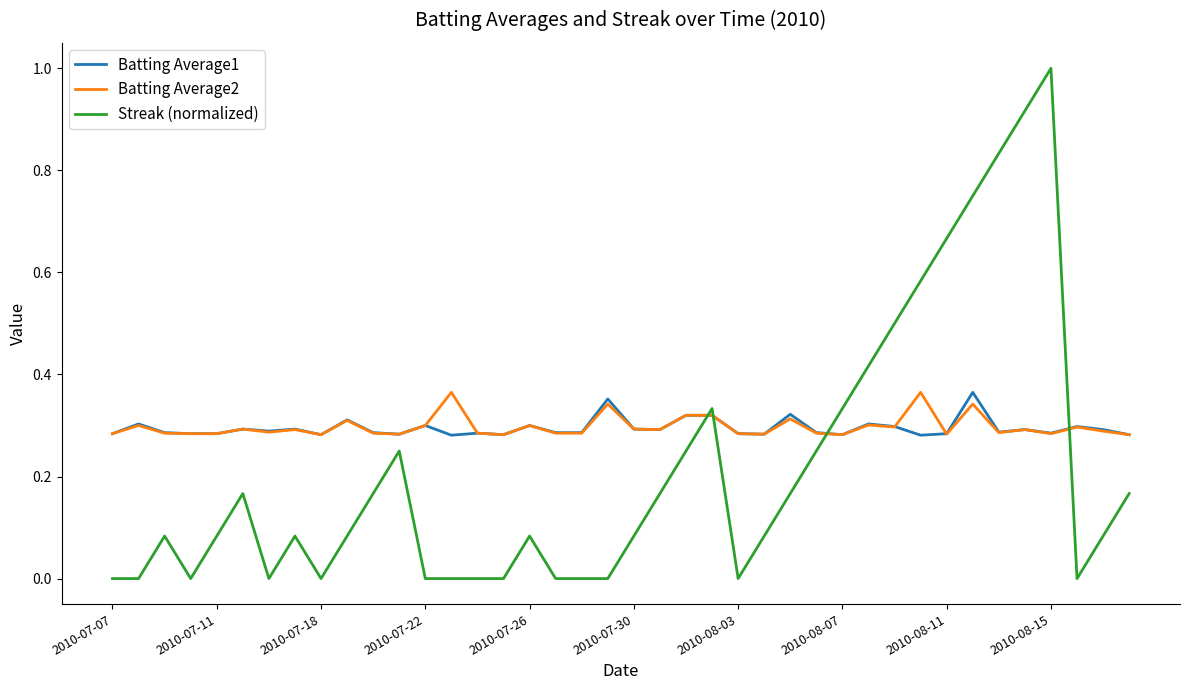

True or false: Batting Average1 has more than 2 points higher than both neighbors.

True